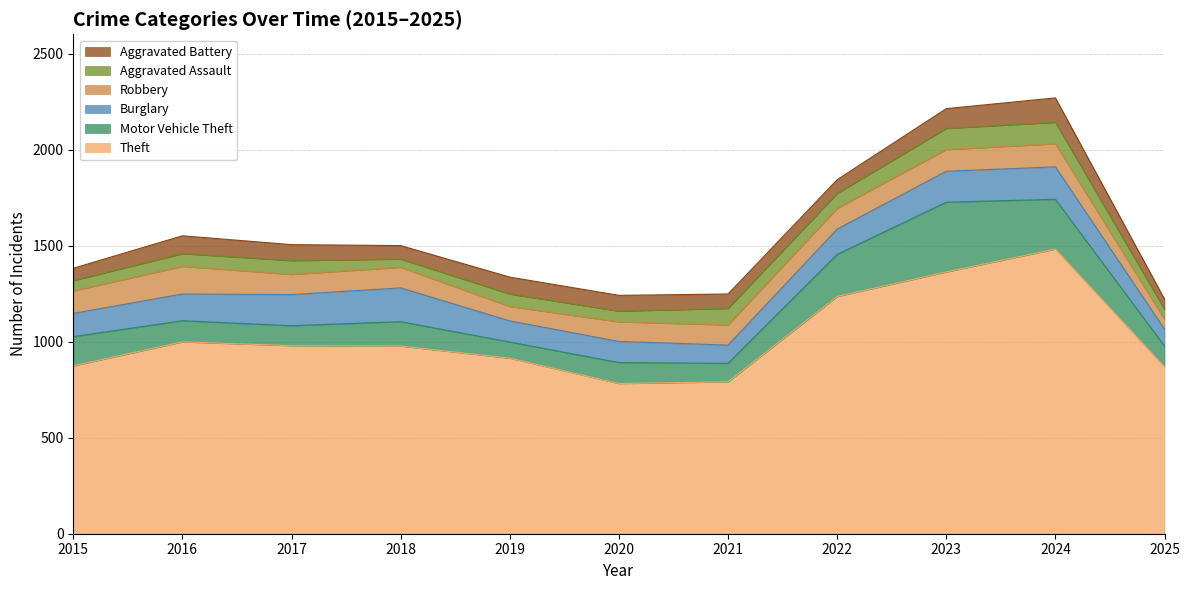

What is the highest value of the Aggravated Battery series?

127